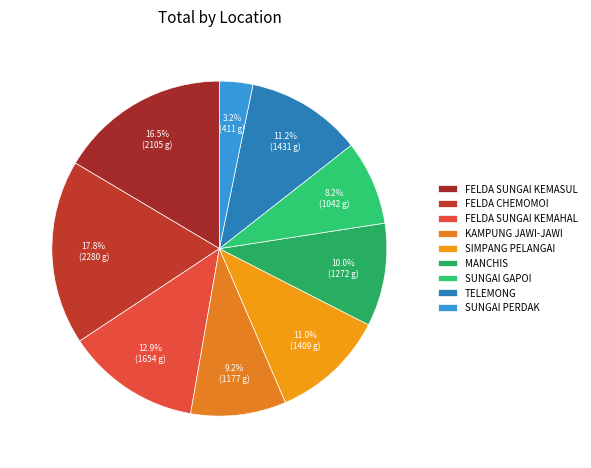

What is the change in value from FELDA SUNGAI KEMASUL to SUNGAI GAPOI?

-1063